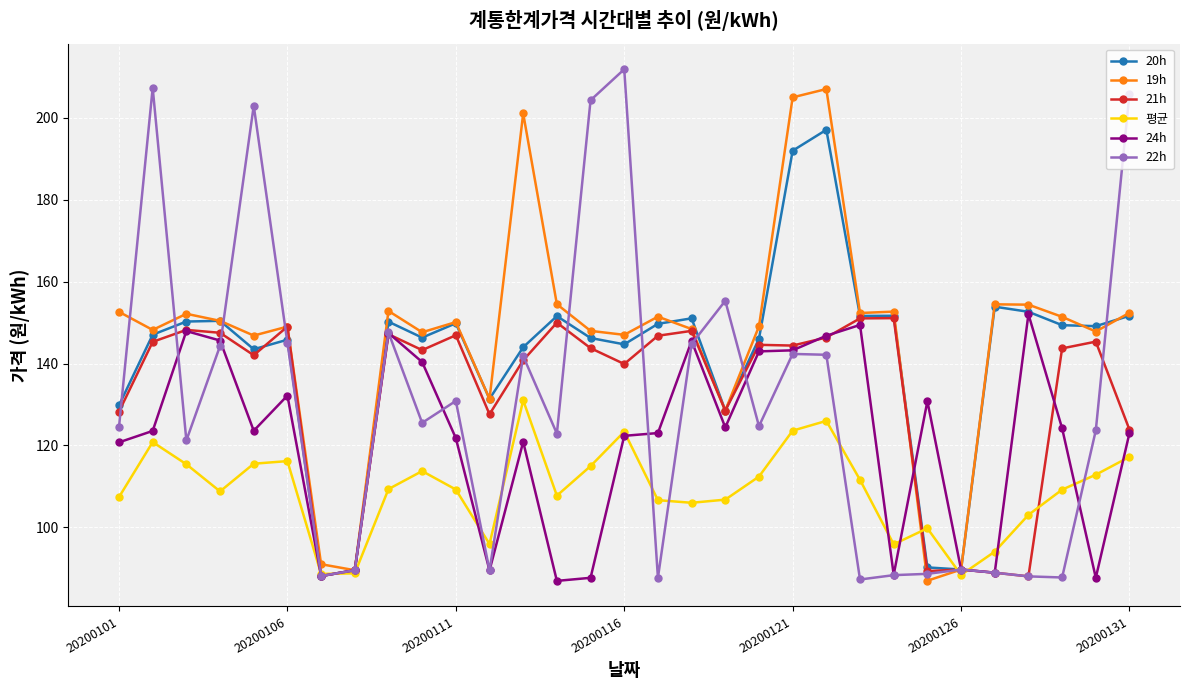

What is the value of the 20h point at the 26th from the left?

89.7